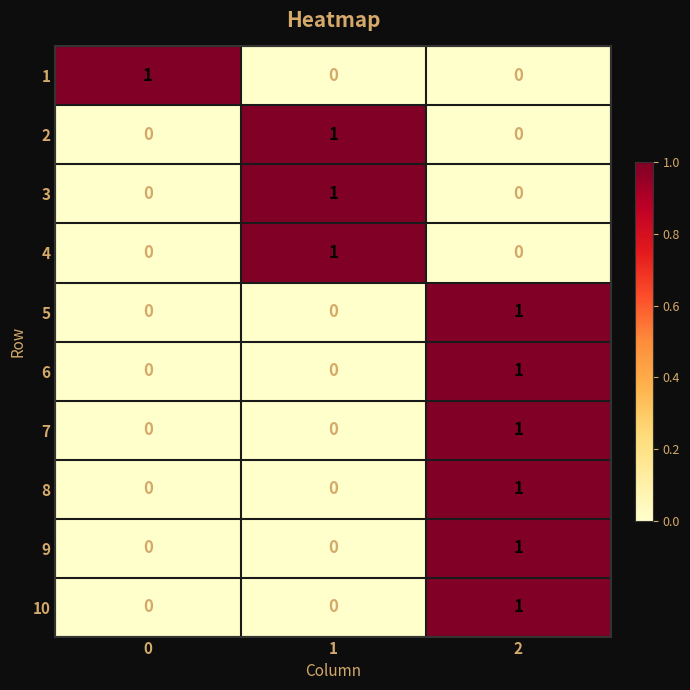

True or false: 3 has a value of 0 at 0.

True